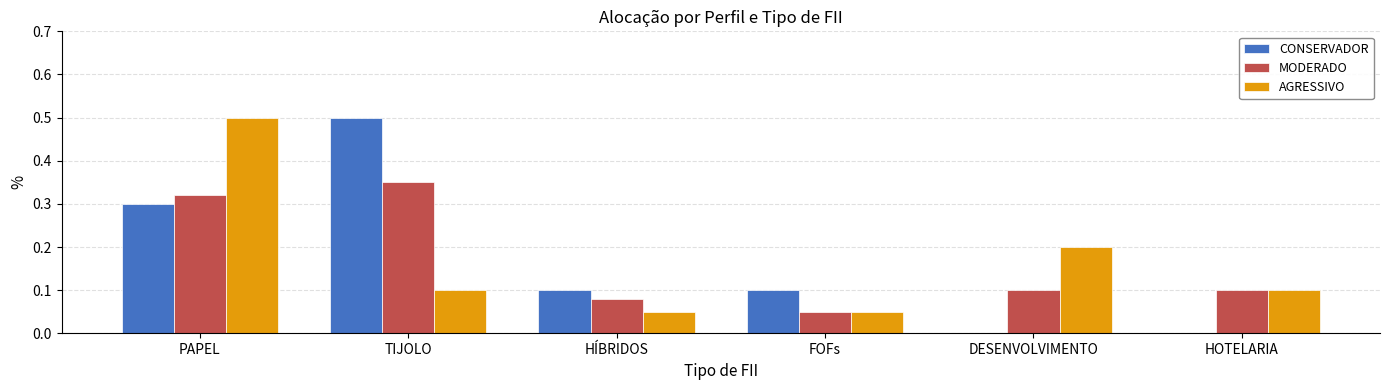

What are all the series names shown in the legend?

CONSERVADOR, MODERADO, AGRESSIVO